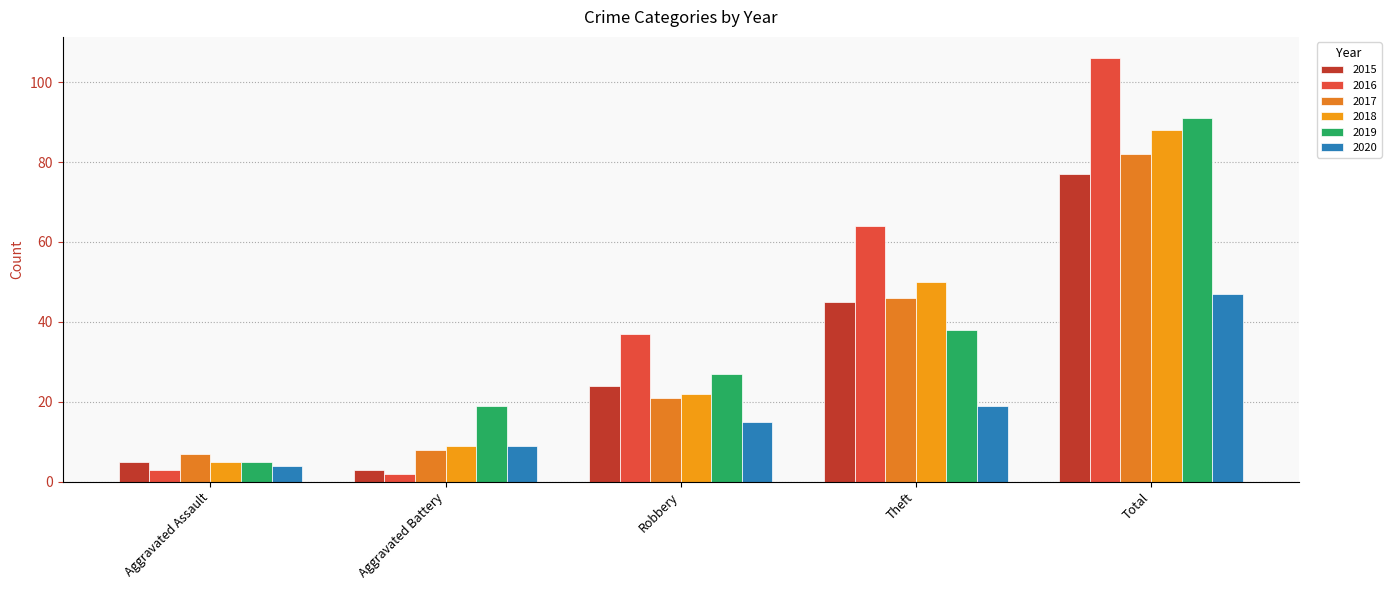

The 2016 series shows 155 at Total. True or false?

False